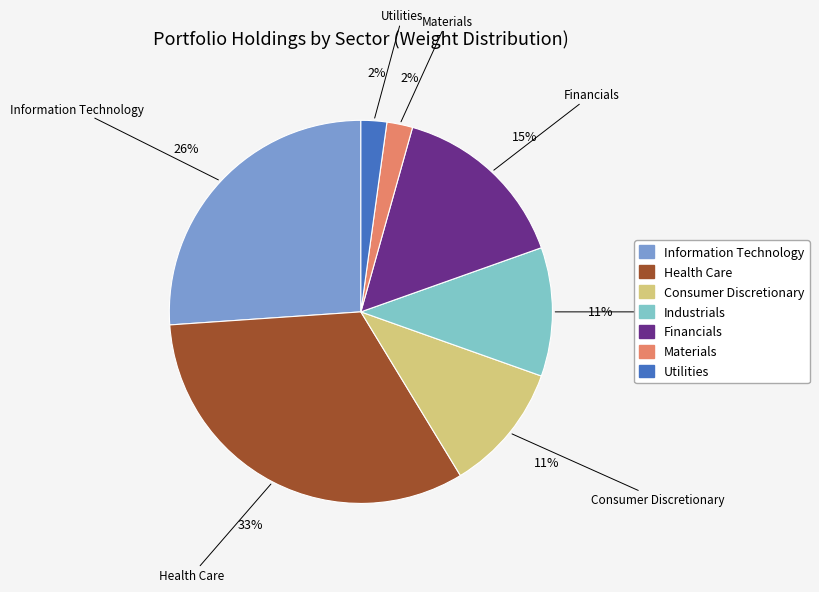

Is it true that Consumer Discretionary is 1% of the pie?

False